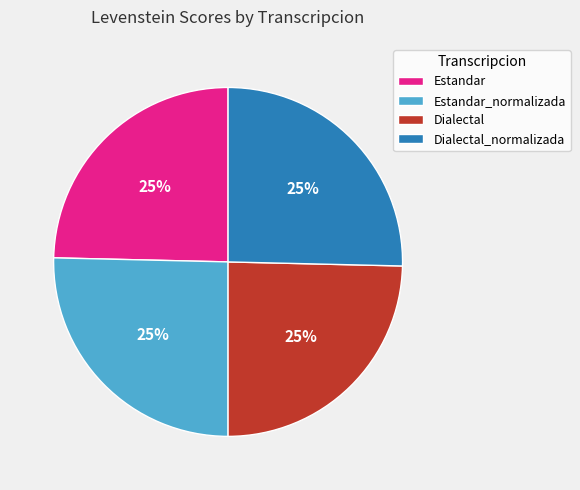

To the nearest percent, what is the average slice percentage?

25%